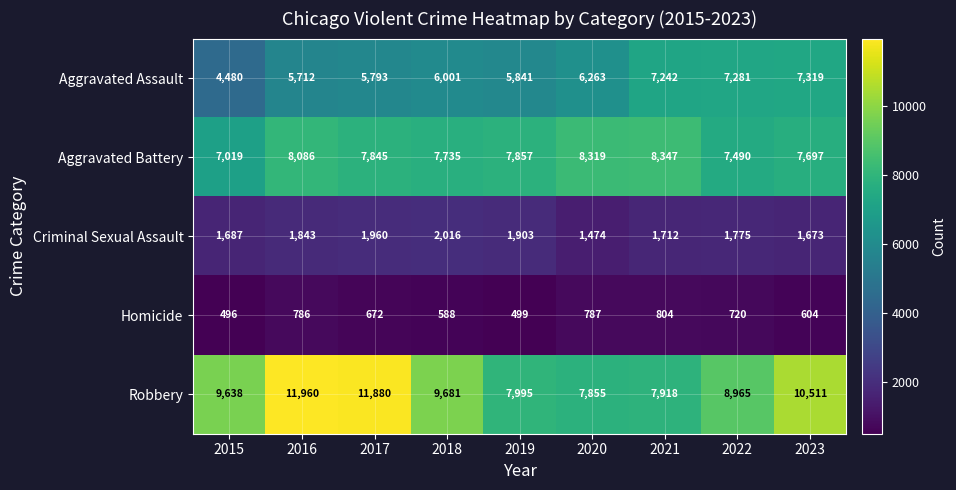

At which category is the sum across all series the highest?

2016